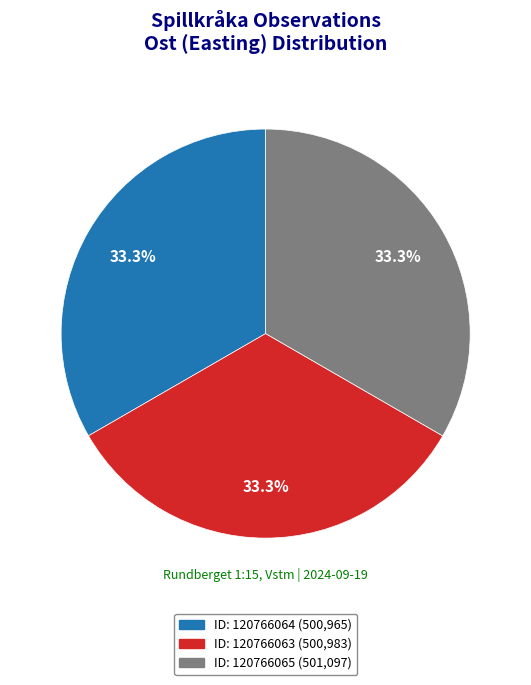

Does any single category account for the majority?

No